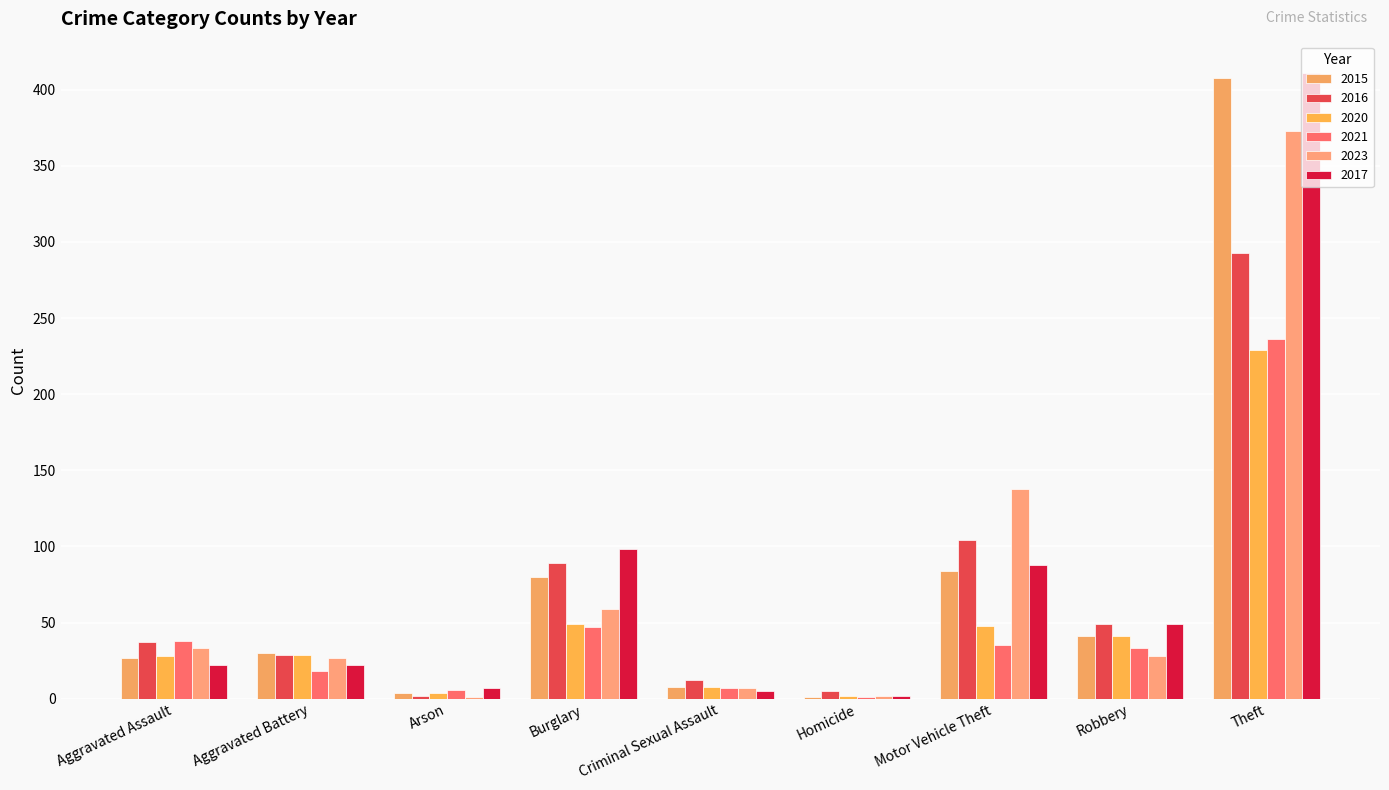

What is the difference between the maximum and minimum values in the 2021 series?

235